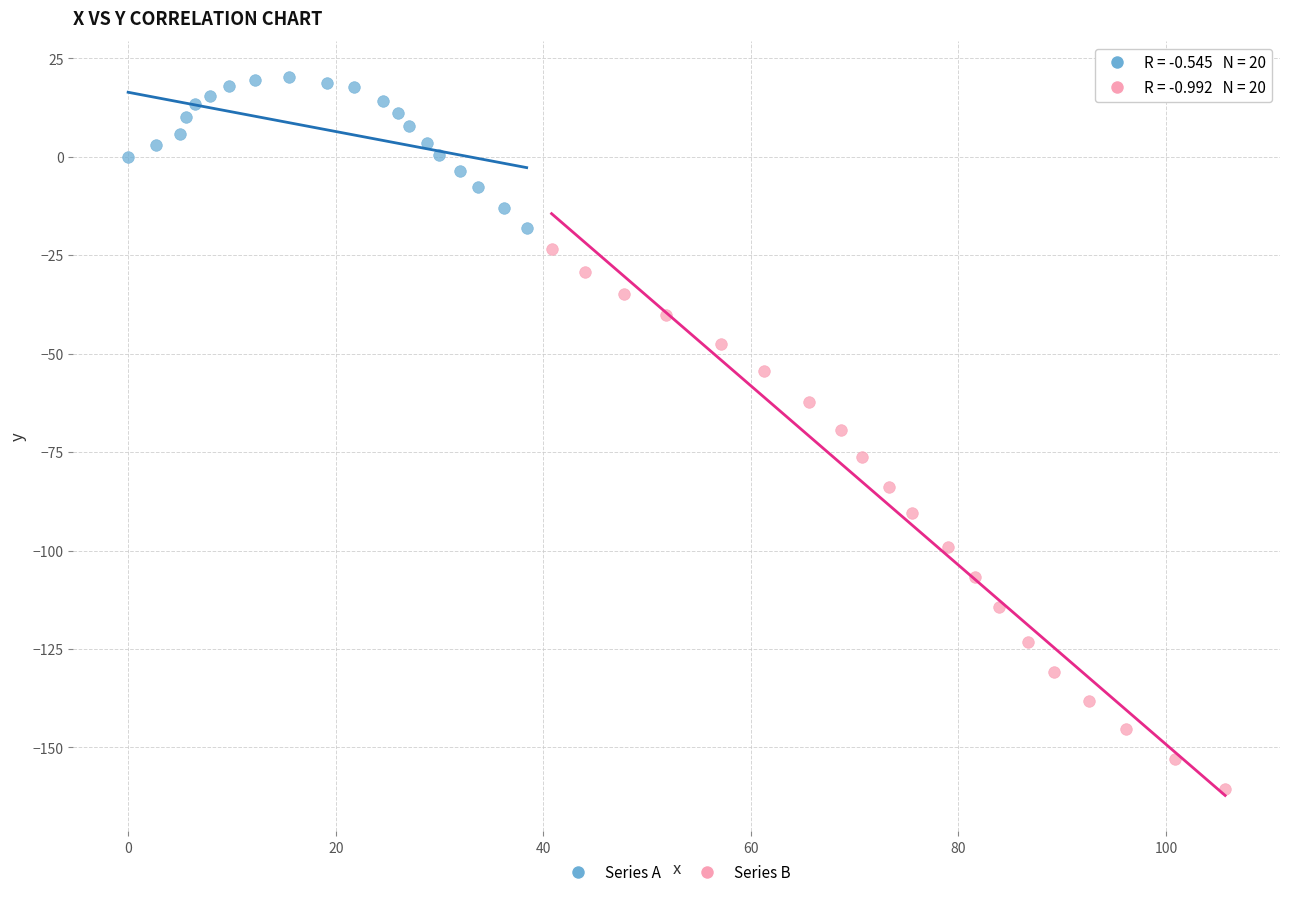

Which series has the largest Y range (max minus min)?

Series B